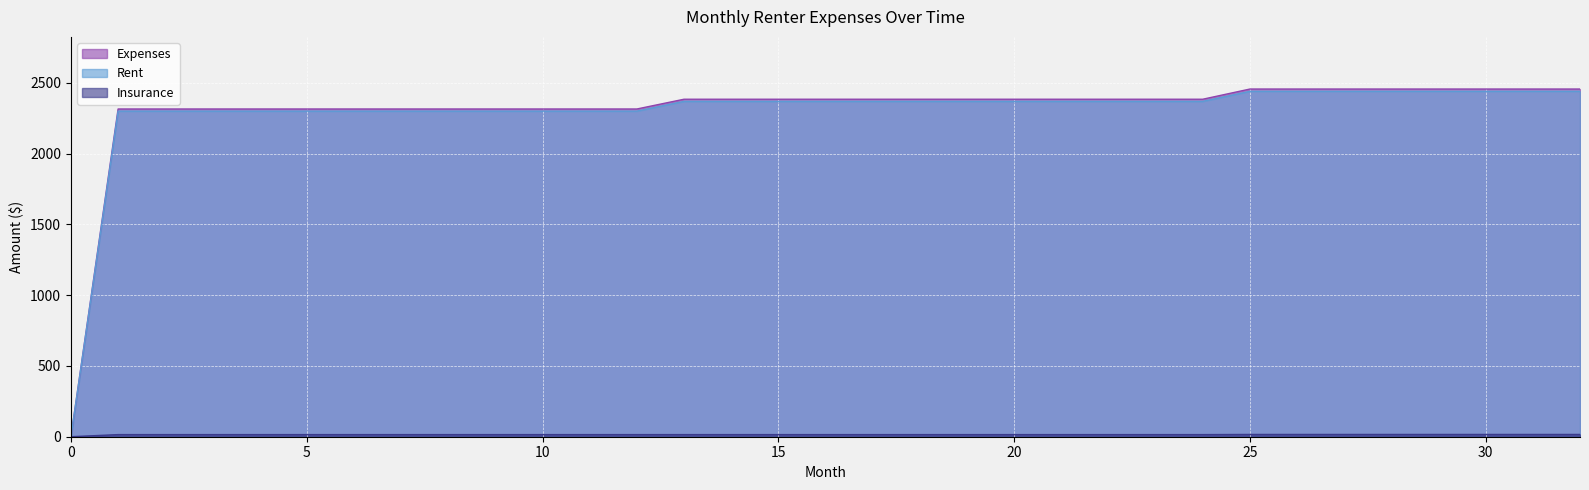

The value of Insurance at 28 is 16. True or false?

True